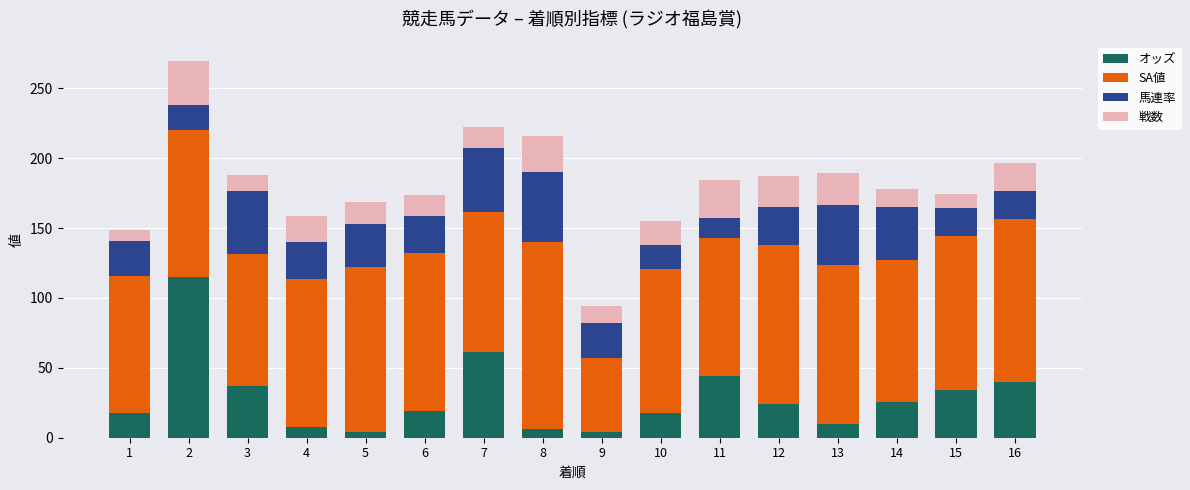

Count the number of data series in this chart.

4